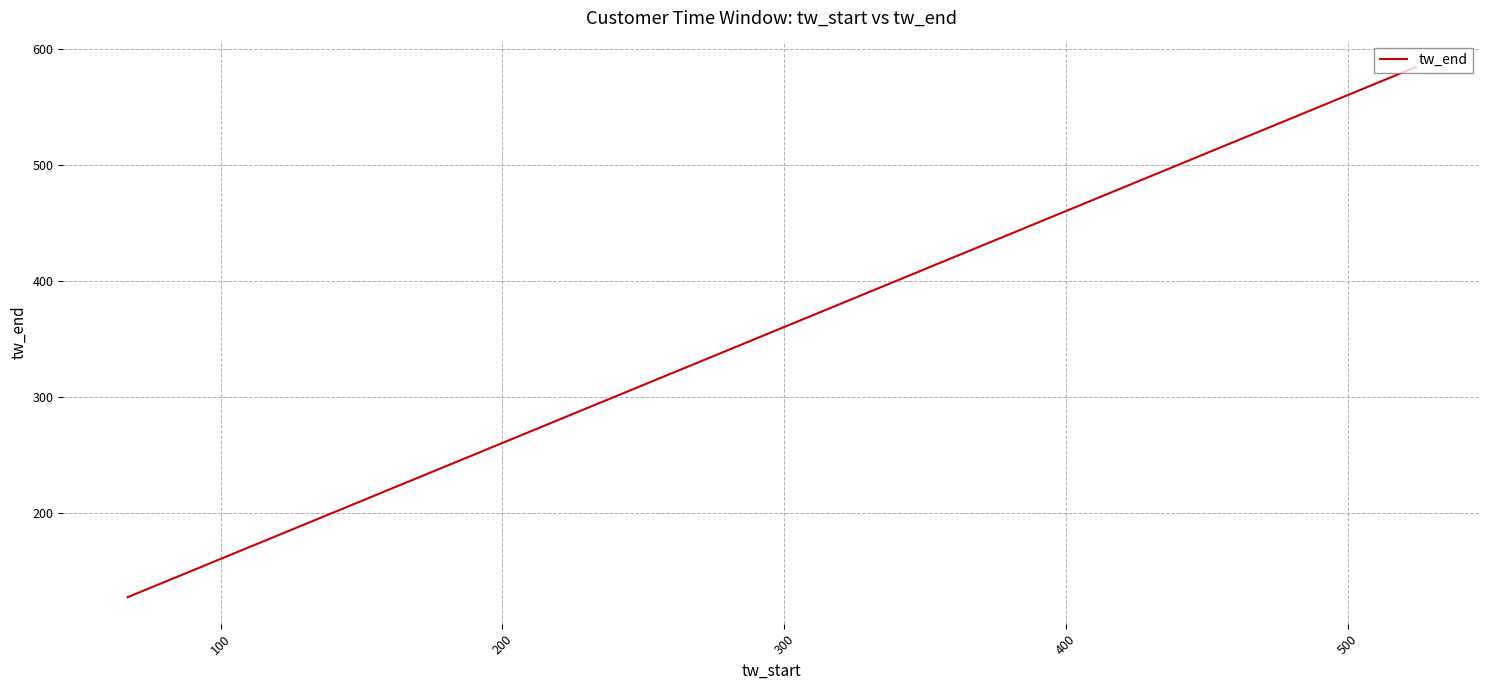

What is the smallest value displayed?

127